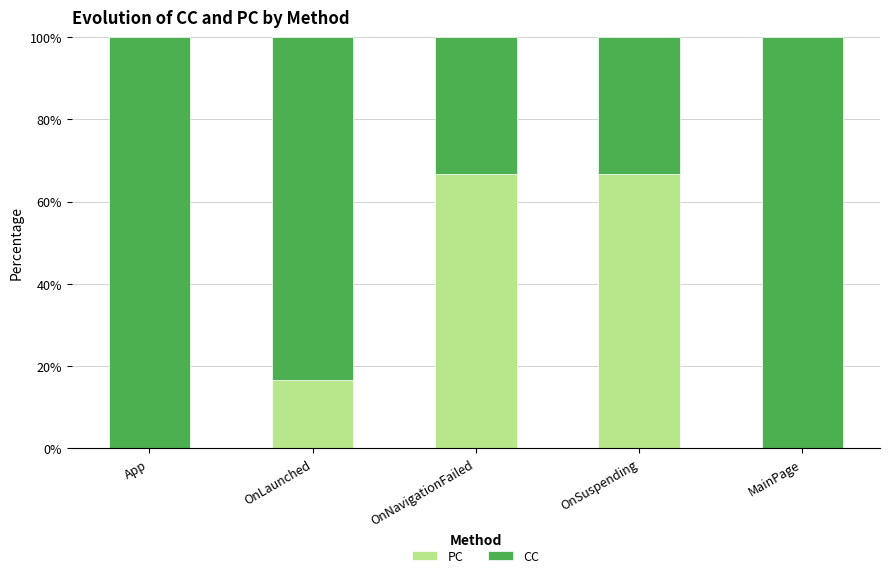

The value of PC at OnSuspending is 66.7. True or false?

True